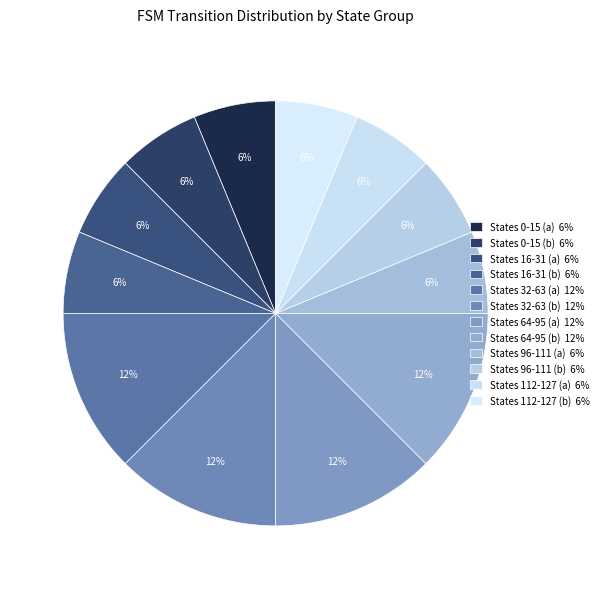

Count the number of slices in the pie.

12